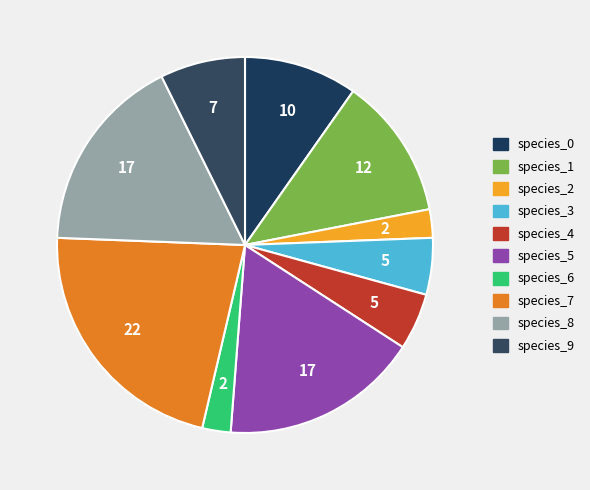

How many segments does this pie chart have?

10